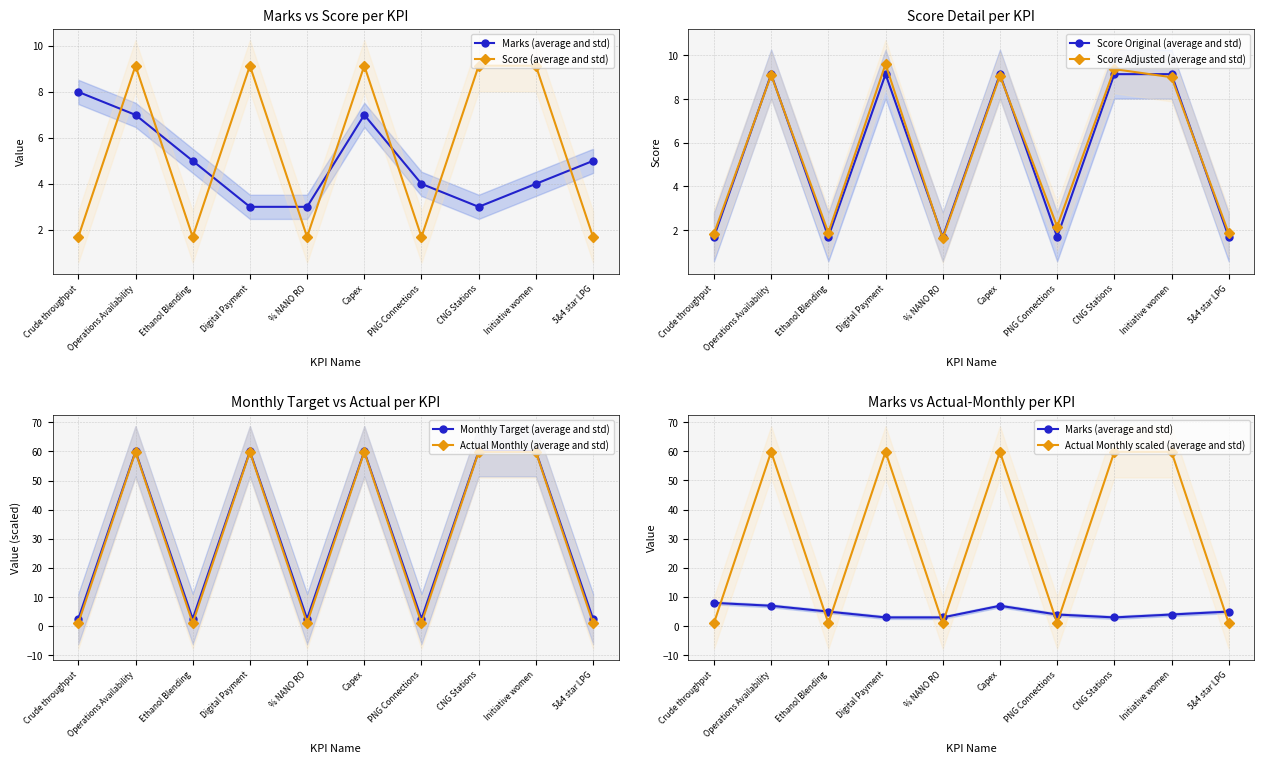

At which category does the chart reach its peak across all series?

Operations Availability